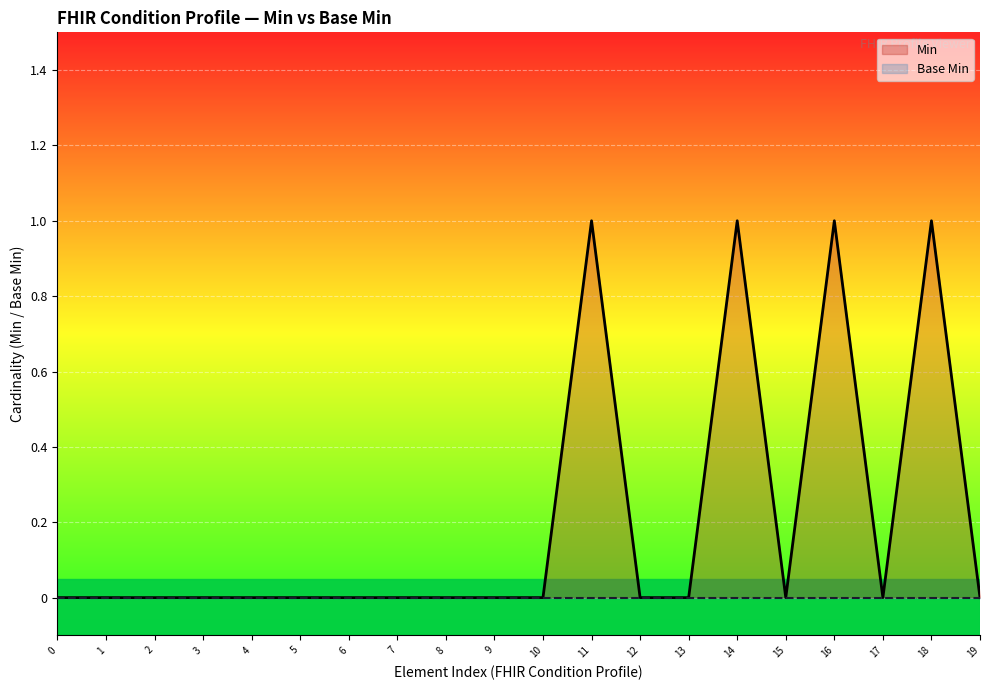

Which series has the largest total across all categories?

Min